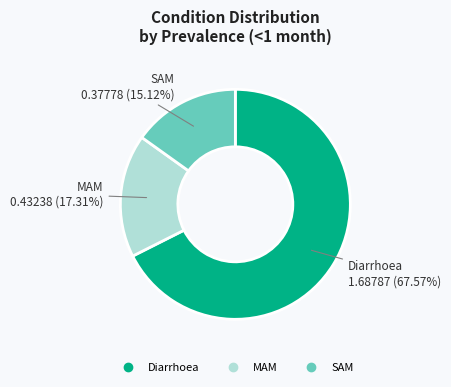

How many slices are in this pie chart?

3